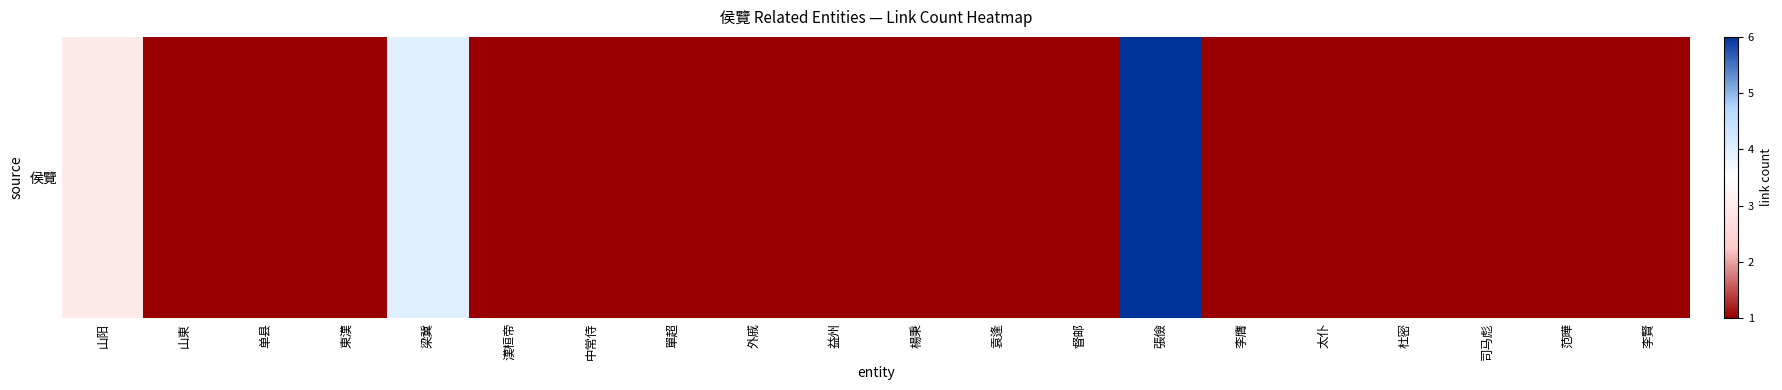

What is the maximum value shown in the chart?

6